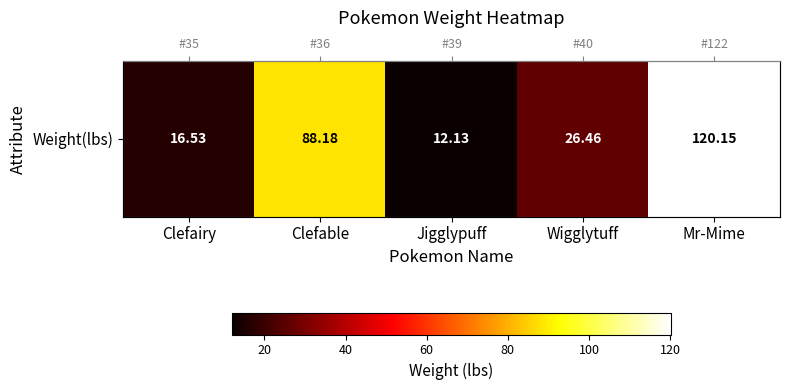

What is the ratio of the value at Clefairy to the value at Wigglytuff?

0.6